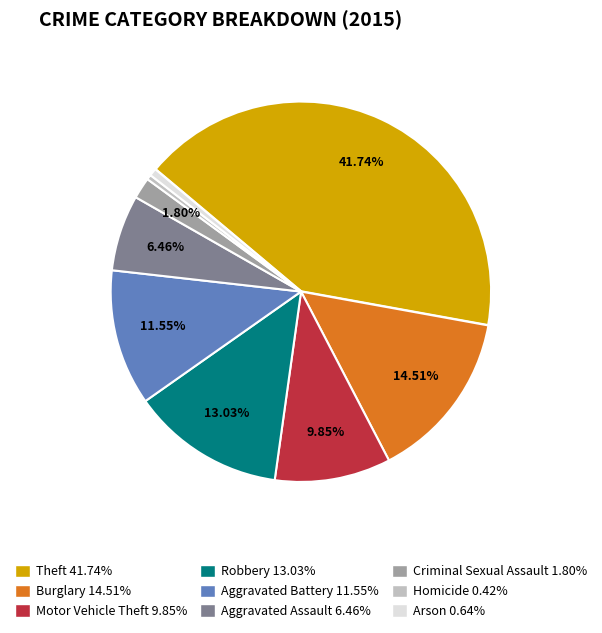

What percentage is the Theft slice, to the nearest percent?

42%